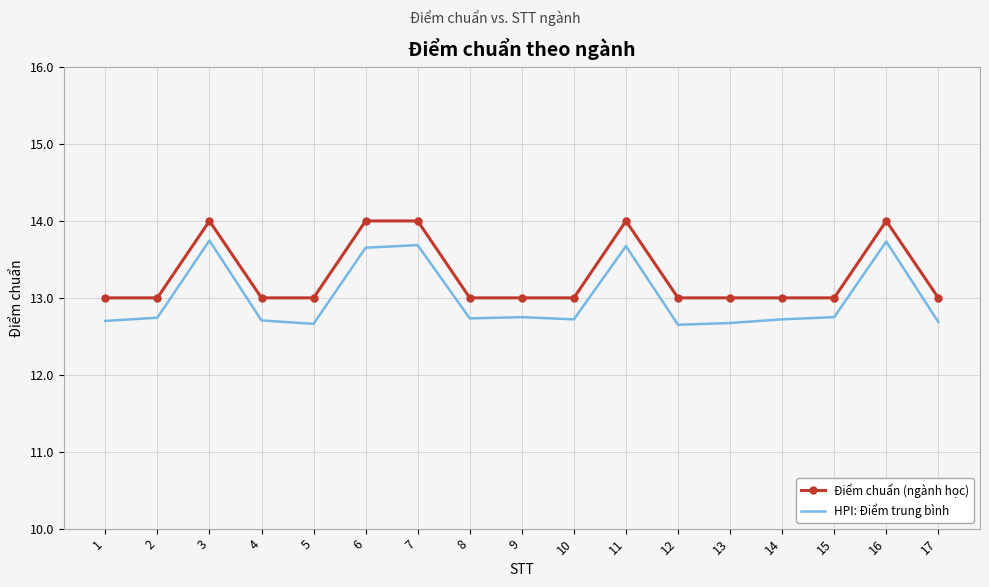

Read the HPI: Điểm trung bình value at 1.

12.7